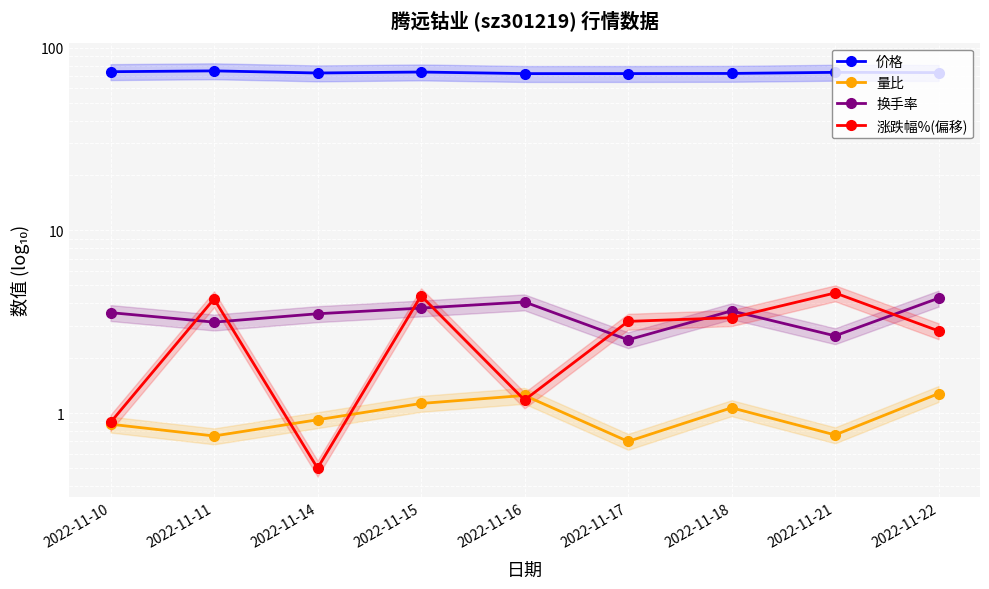

At which label does 换手率 reach its peak?

2022-11-22